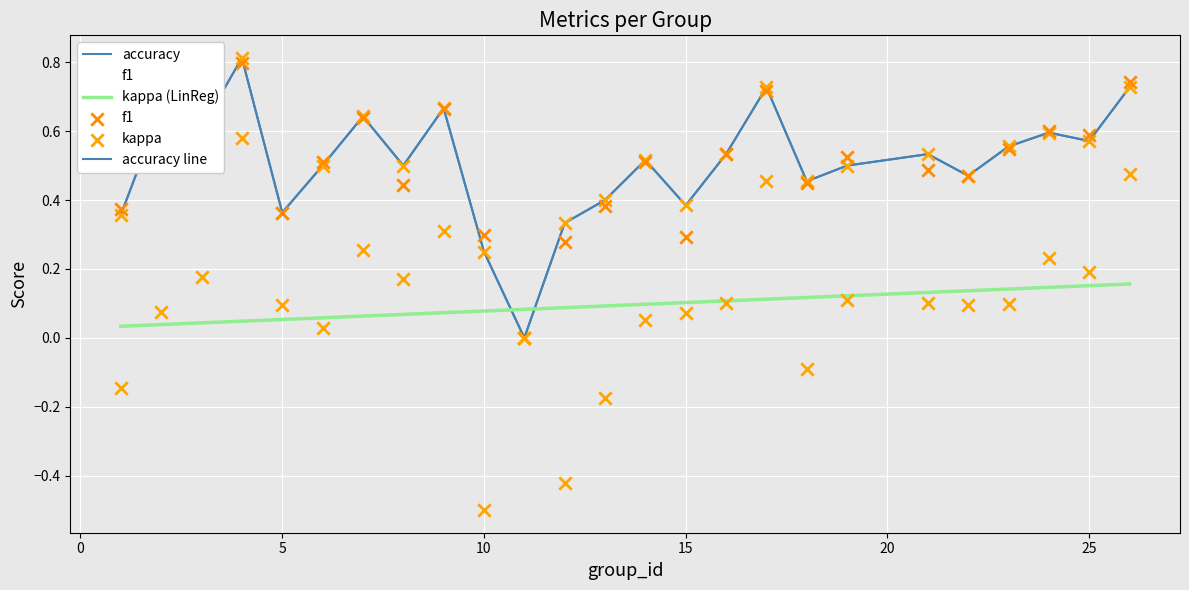

Is the value of kappa at 16 greater than the value of f1 at 16?

No